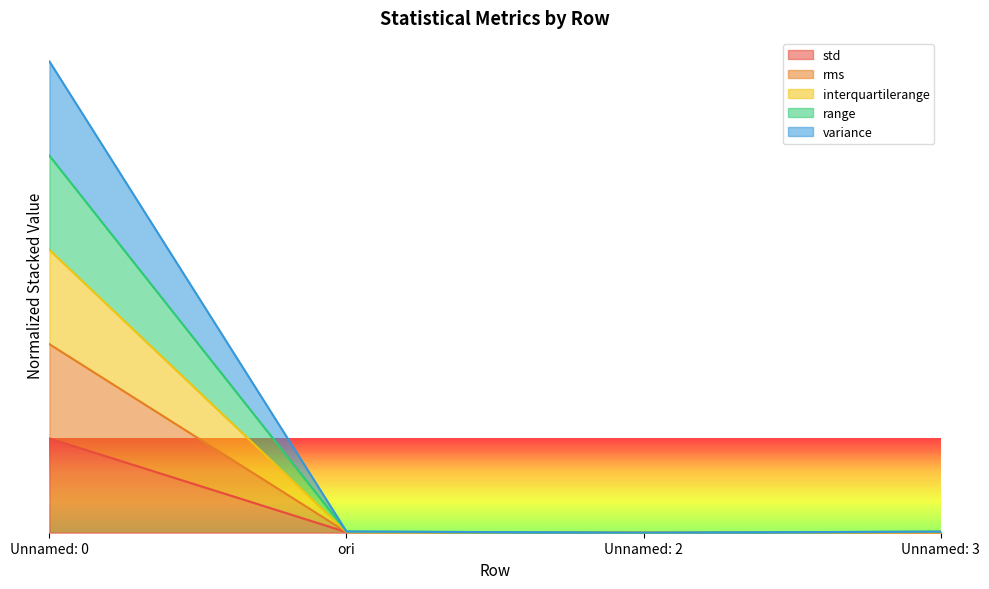

What is the label of the 3rd point from the left?

Unnamed: 2